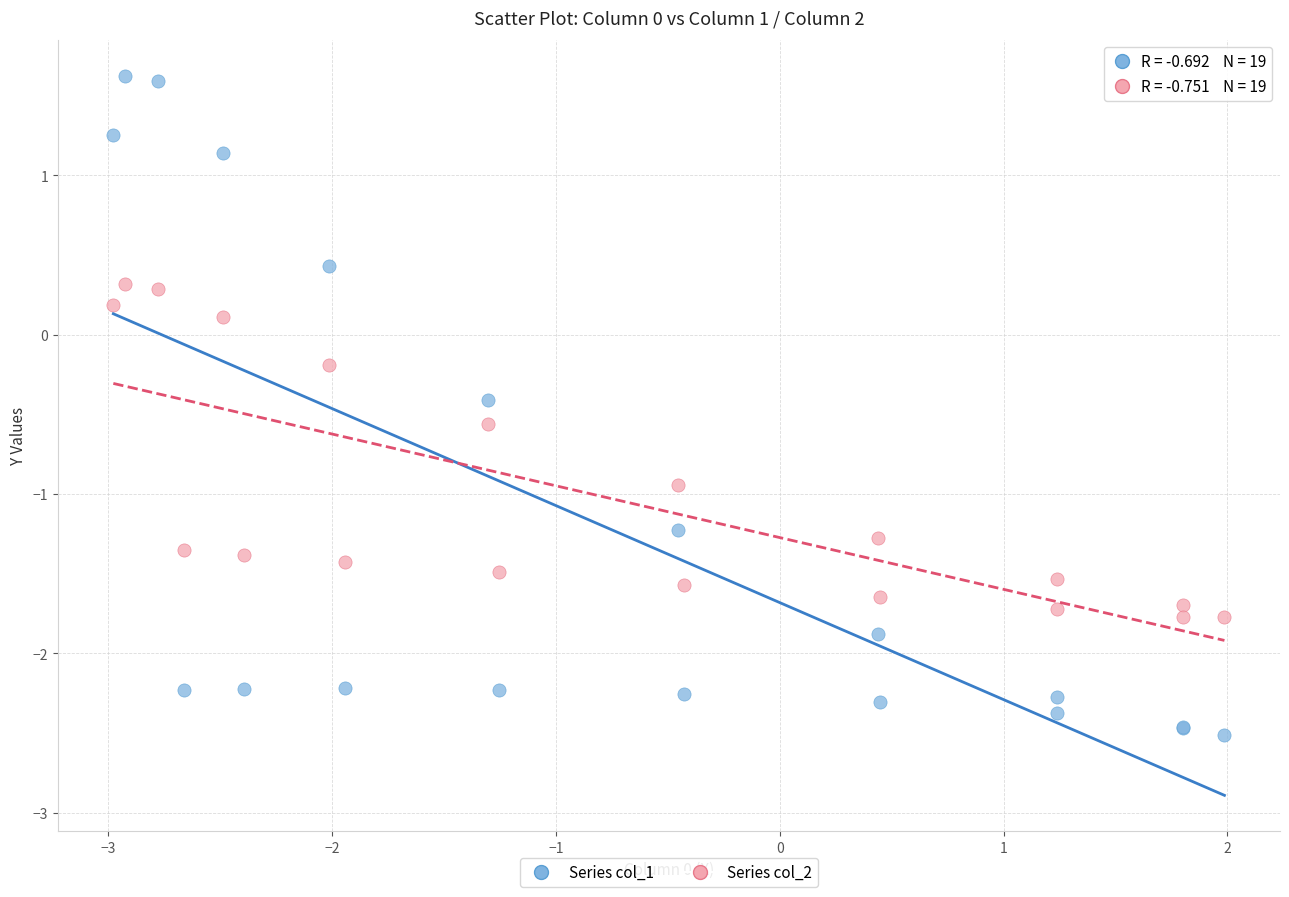

In the Series col_1 series, what Y value is closest to 0?

-0.4